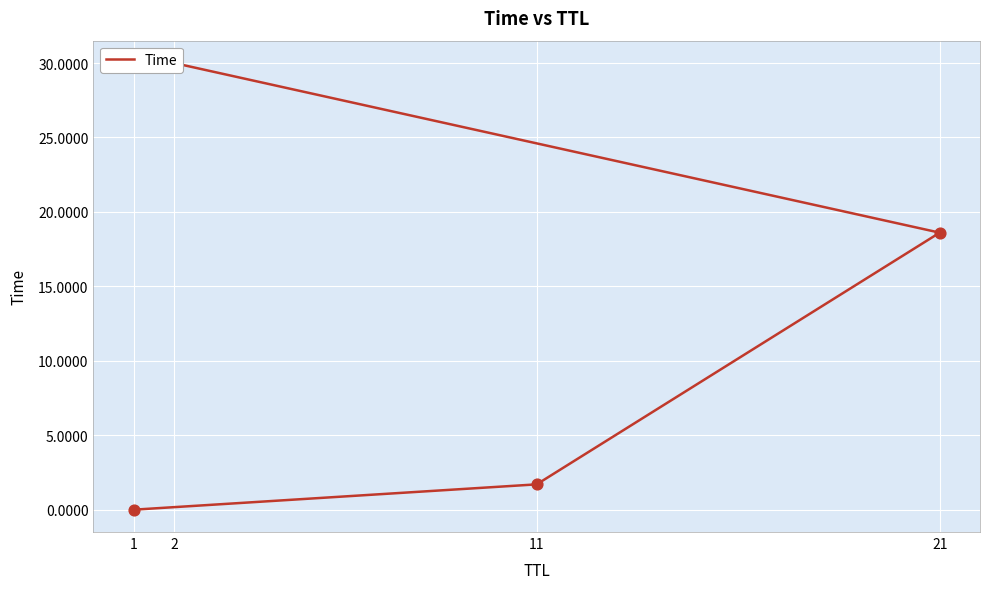

What is the change in value from 11 to 2?

+28.3